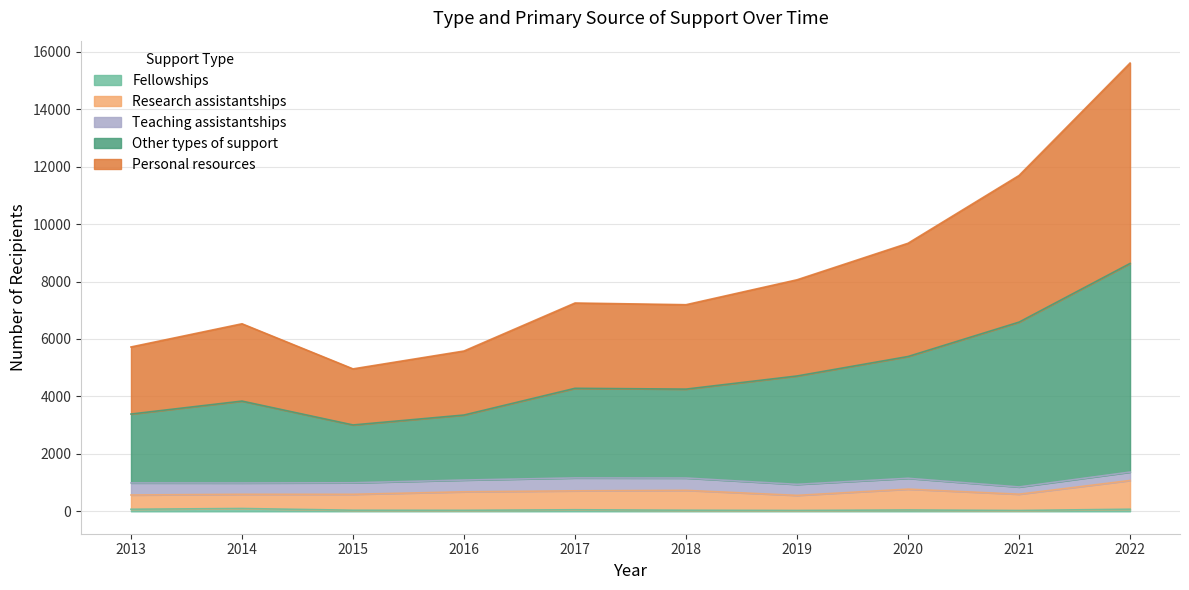

Does the chart have visible grid lines?

Yes